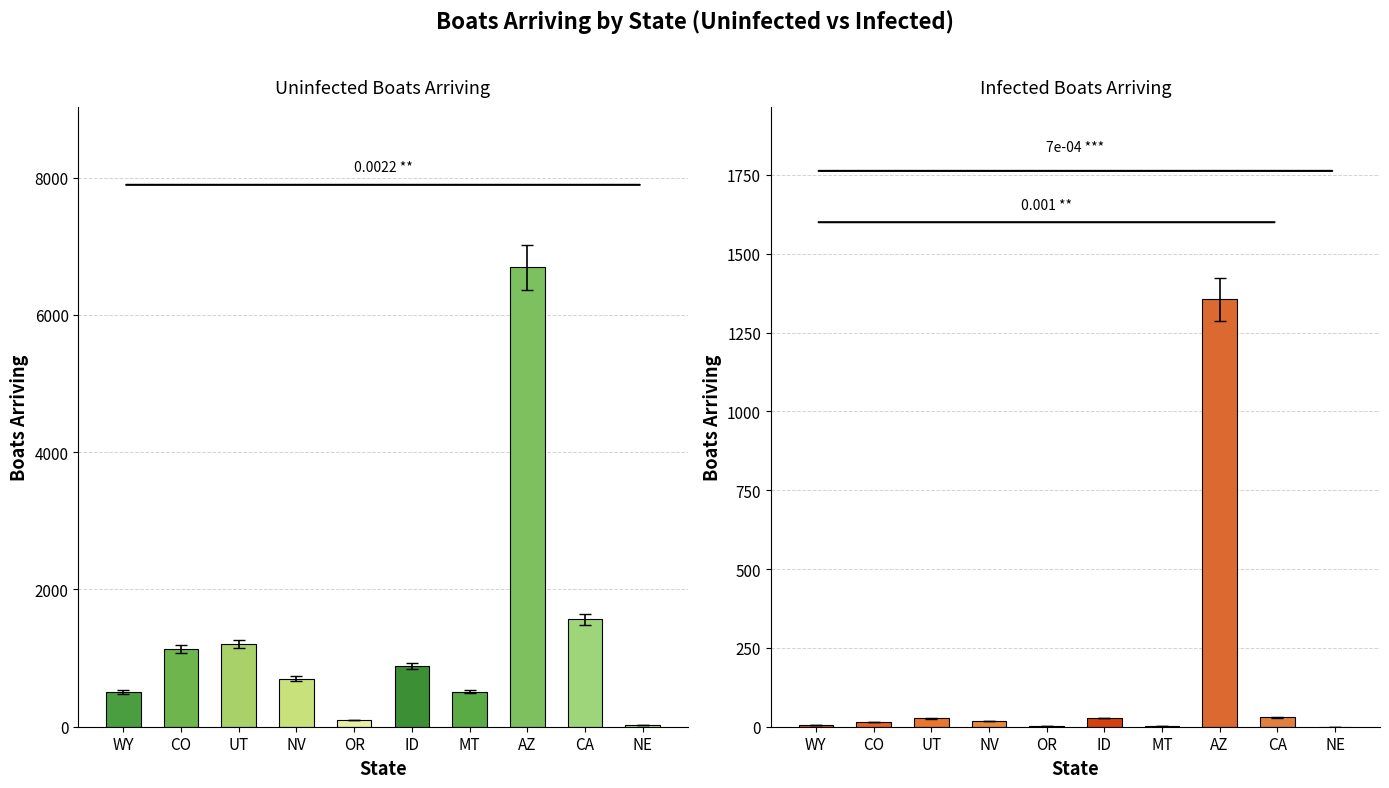

What is the total value across all series at NE?

27.4